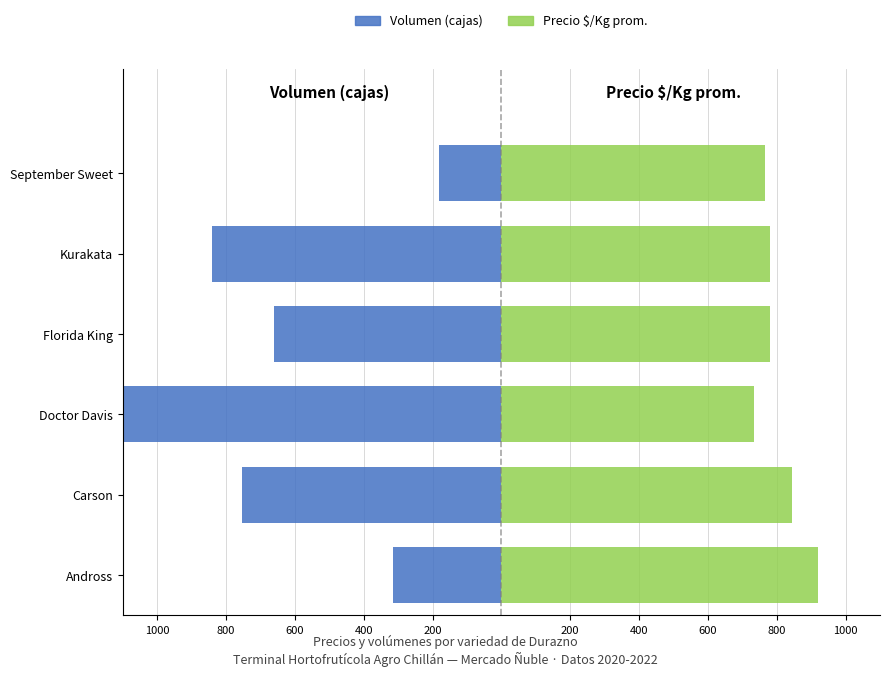

The Volumen (cajas) series shows -308 at Kurakata. True or false?

False